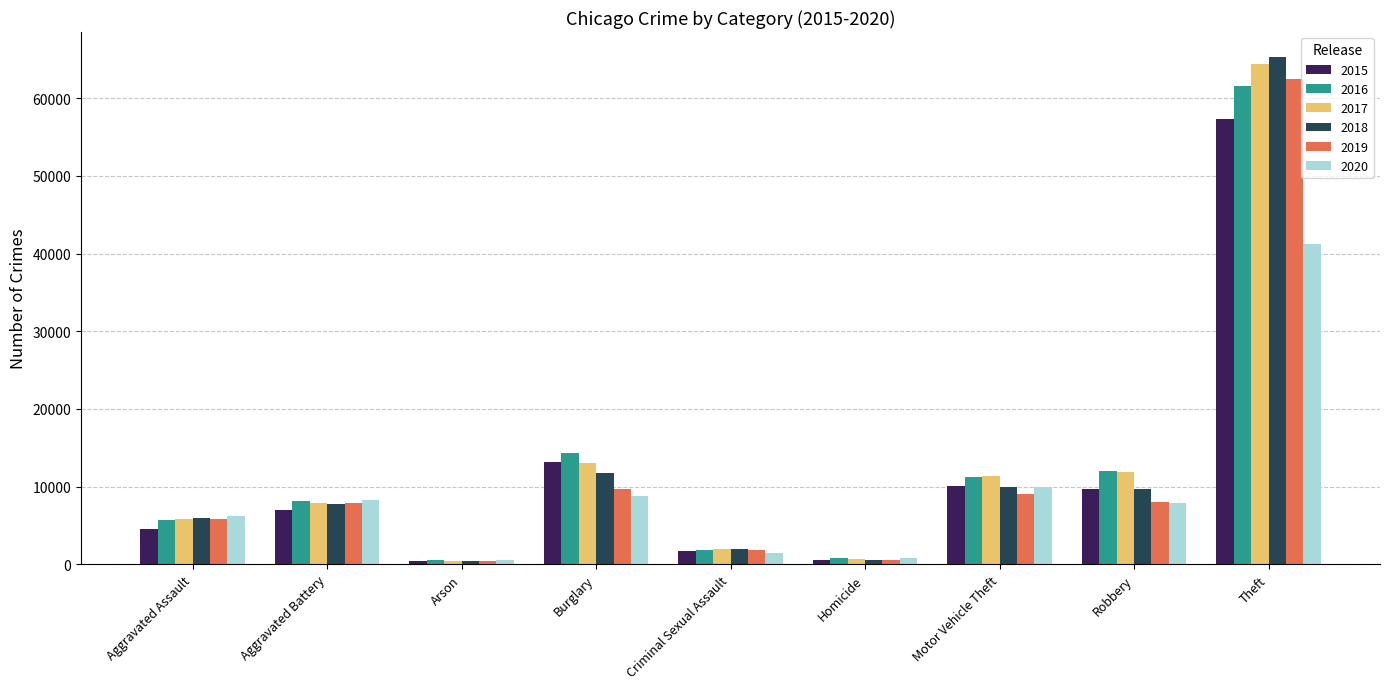

At which label is 2015 closest to 28897?

Burglary